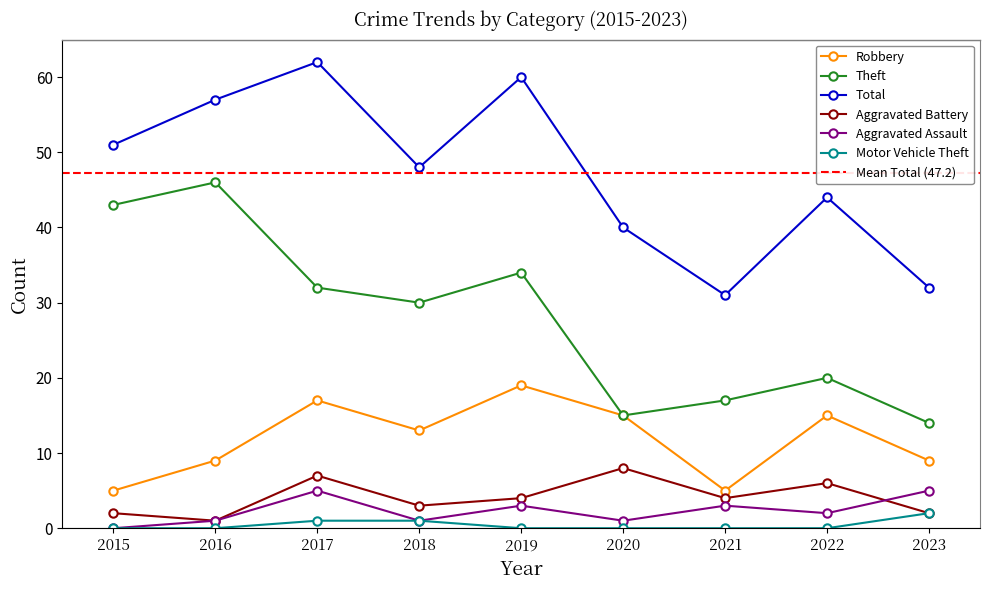

At which category does Aggravated Battery reach its first local peak?

2017